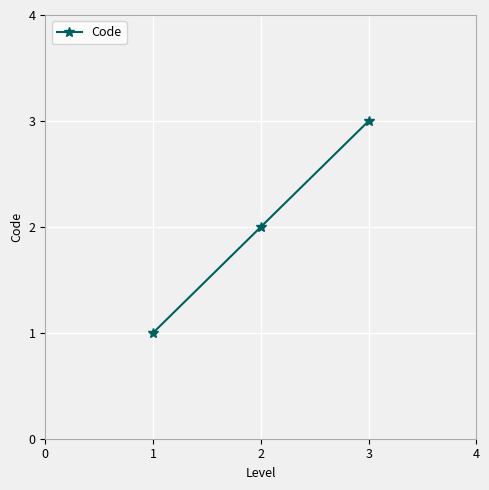

True or false: the data shows 5 at 1.

False